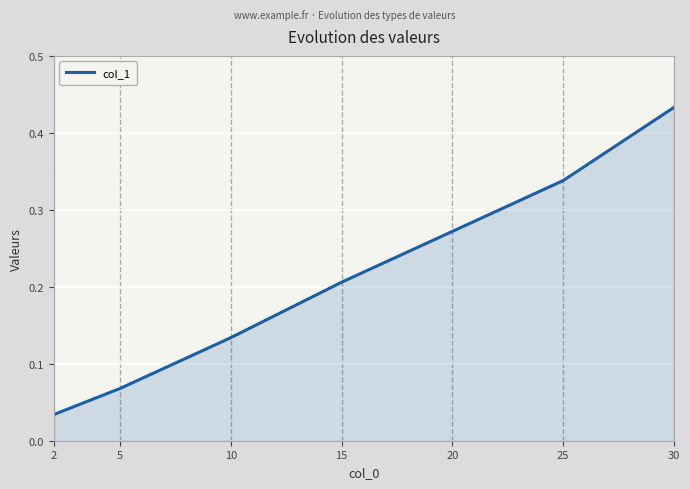

How many lines are shown in the chart?

1